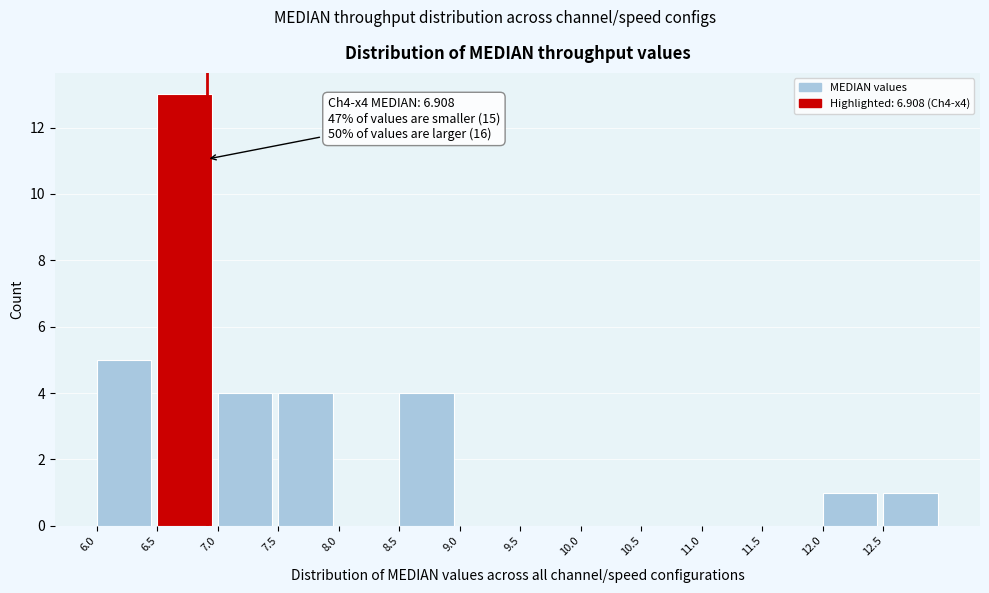

Which range on the x-axis has the tallest bar?

6.5 to 7.0